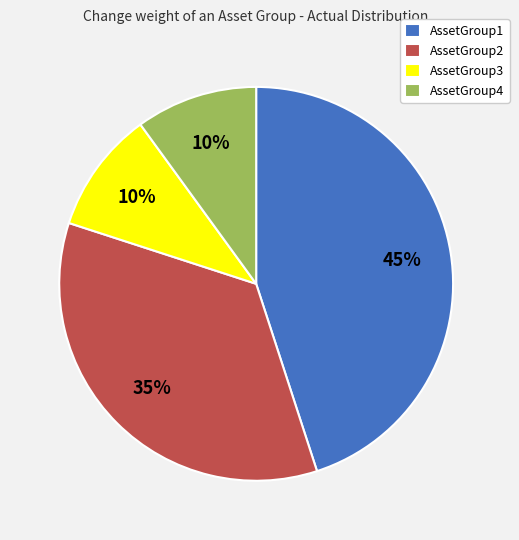

What is the largest slice in the pie chart?

AssetGroup1